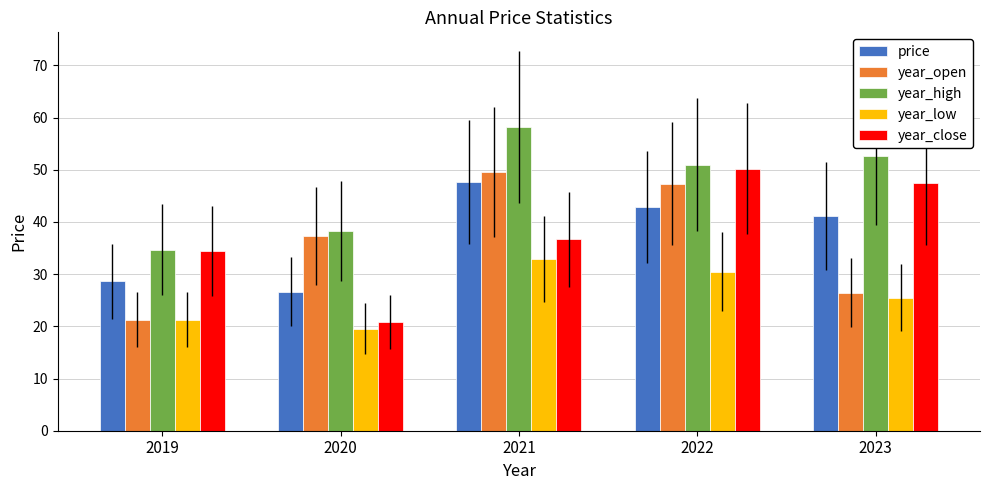

What is the maximum value shown in the chart?

58.2